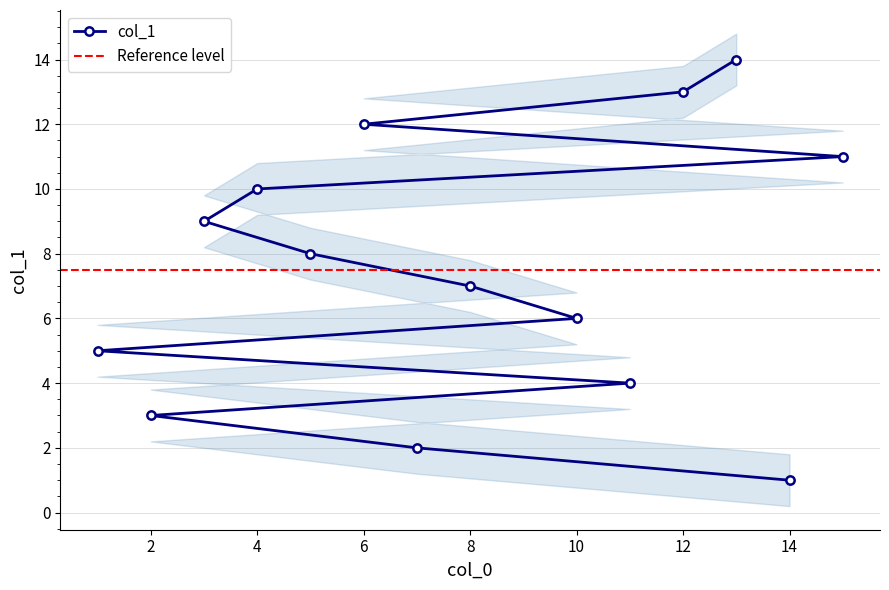

True or false: the data shows 11 at 8.

False